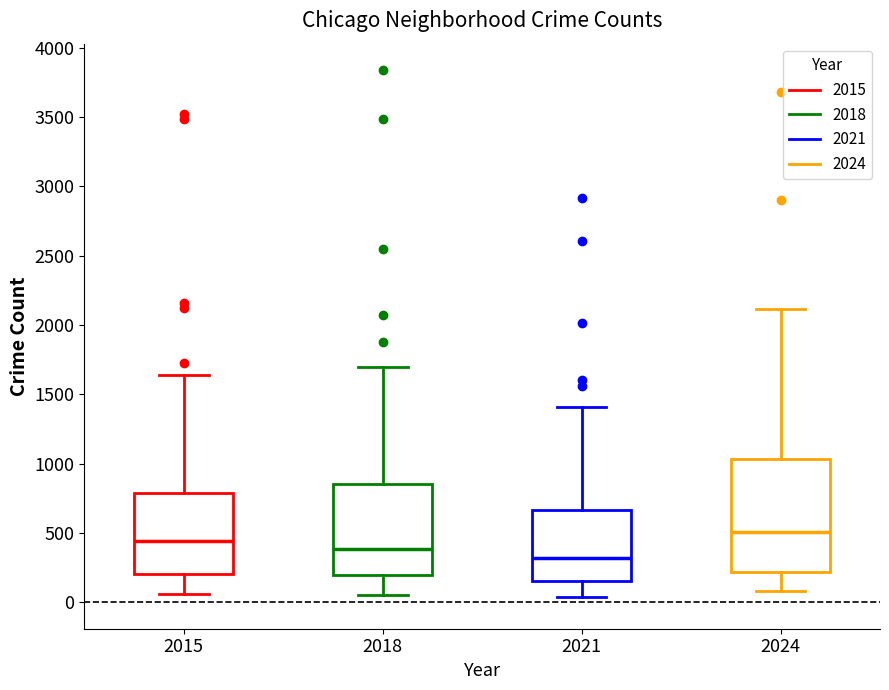

Where does the upper whisker of the box at x = 2018 end on the y-axis? The values are not printed on the chart, so give them approximately, as read against the axis.

1700